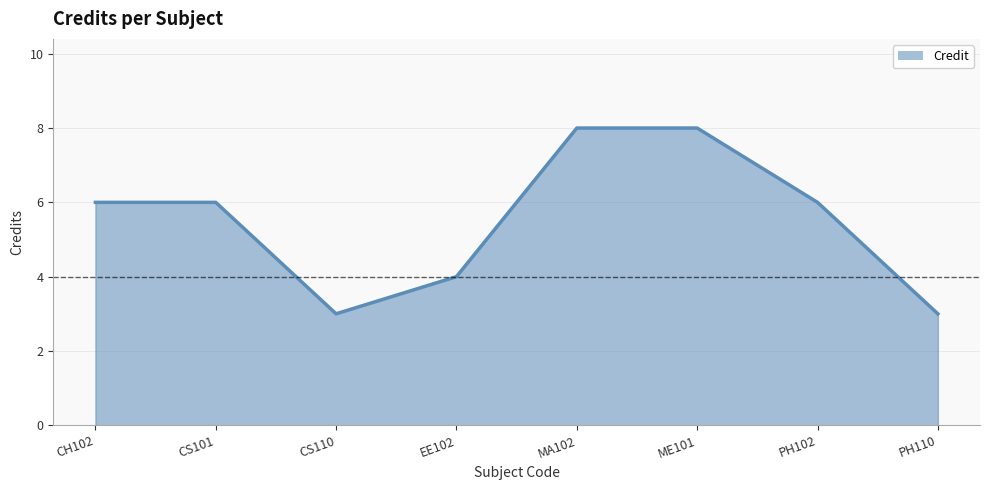

Reading left to right, extract all data points from this chart.

CH102=6	CS101=6	CS110=3	EE102=4	MA102=8	ME101=8	PH102=6	PH110=3